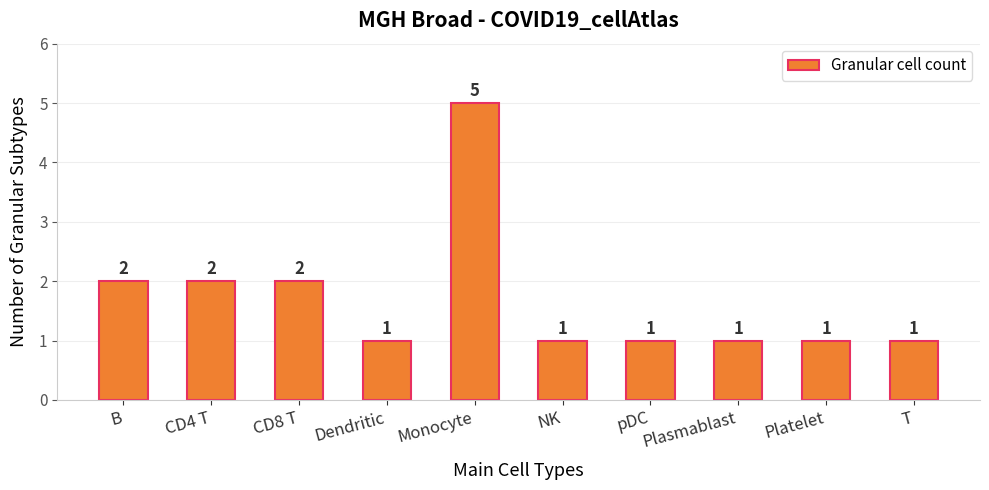

How many bars are there in total?

10